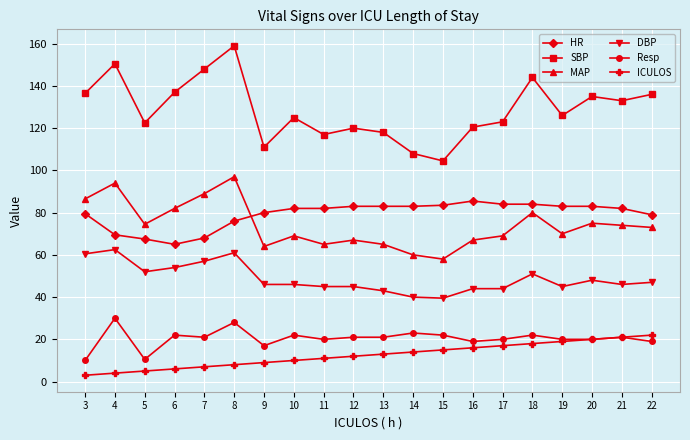

Count the number of data series in this chart.

6